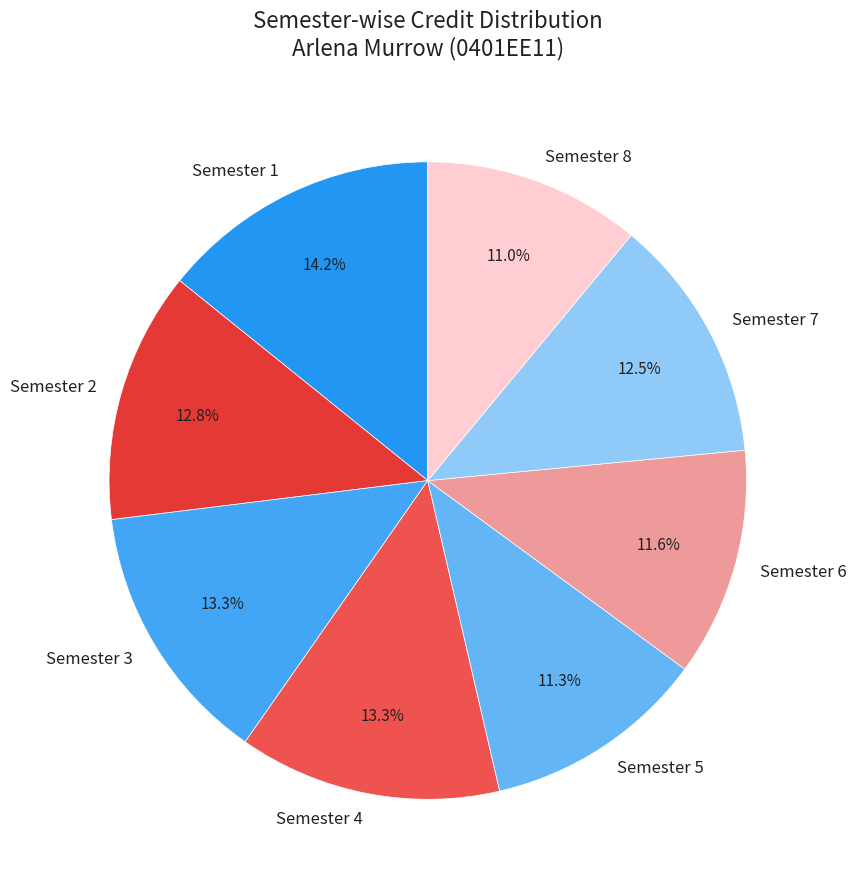

What is the ratio of the value at Semester 5 to the value at Semester 6?

1.0